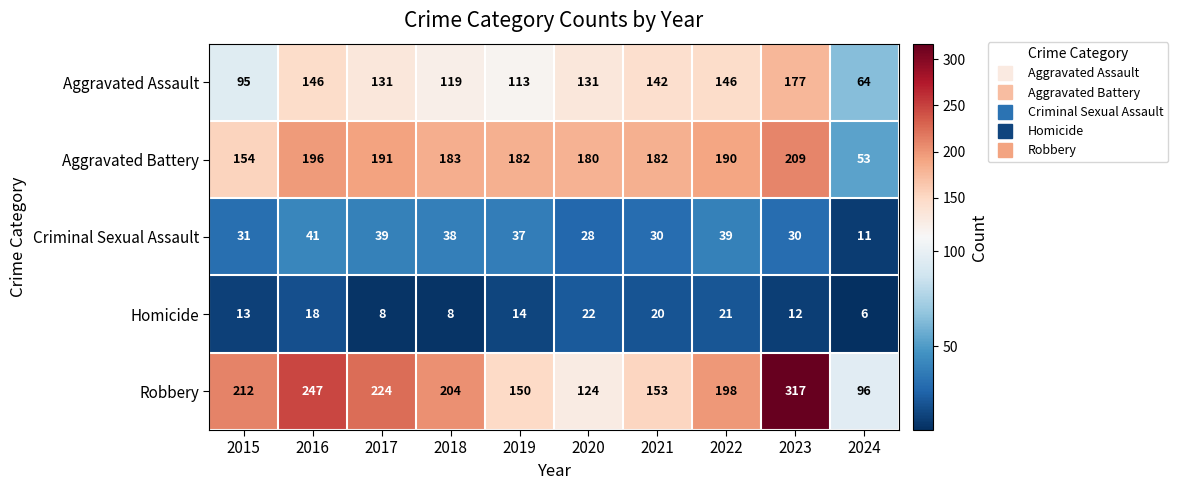

At which label does Homicide reach its peak?

2020